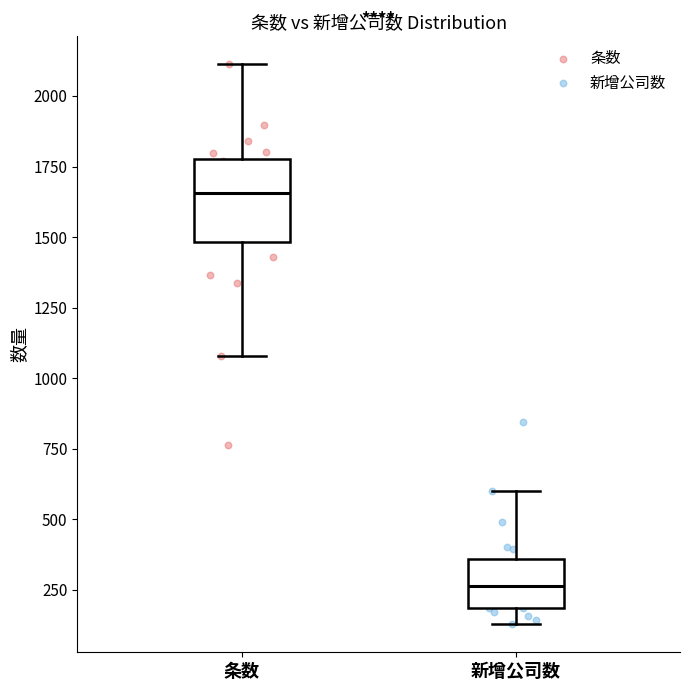

Where does the median line of the box for 条数 sit on the y-axis? The values are not printed on the chart, so give them approximately, as read against the axis.

1650